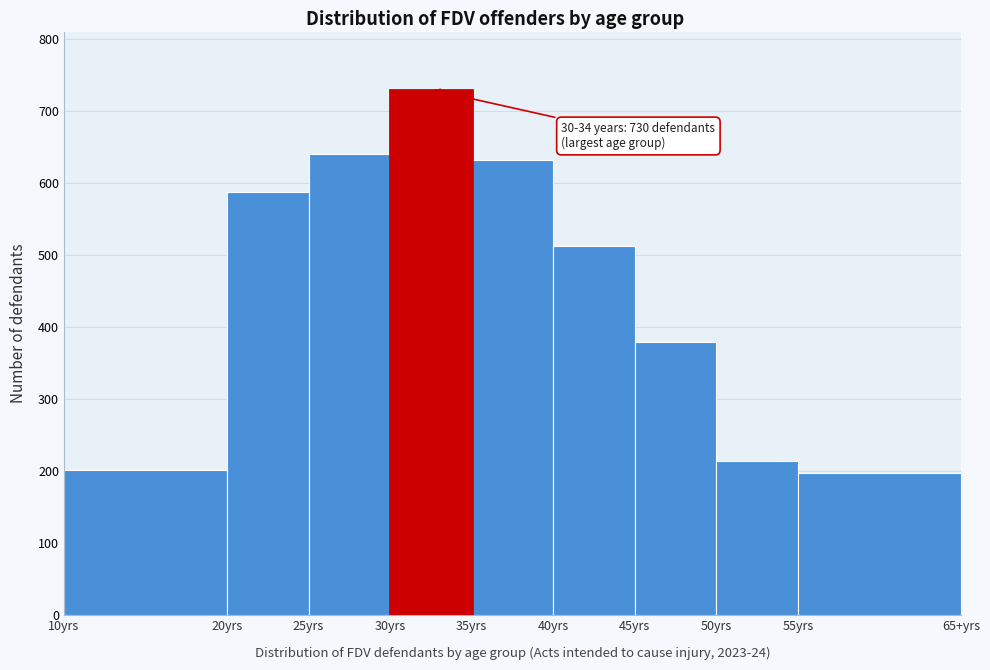

Reading left to right, list all the values displayed in this chart.

10yrs=202	20yrs=588	25yrs=641	30yrs=730	35yrs=632	40yrs=513	45yrs=379	50yrs=214	55yrs=197